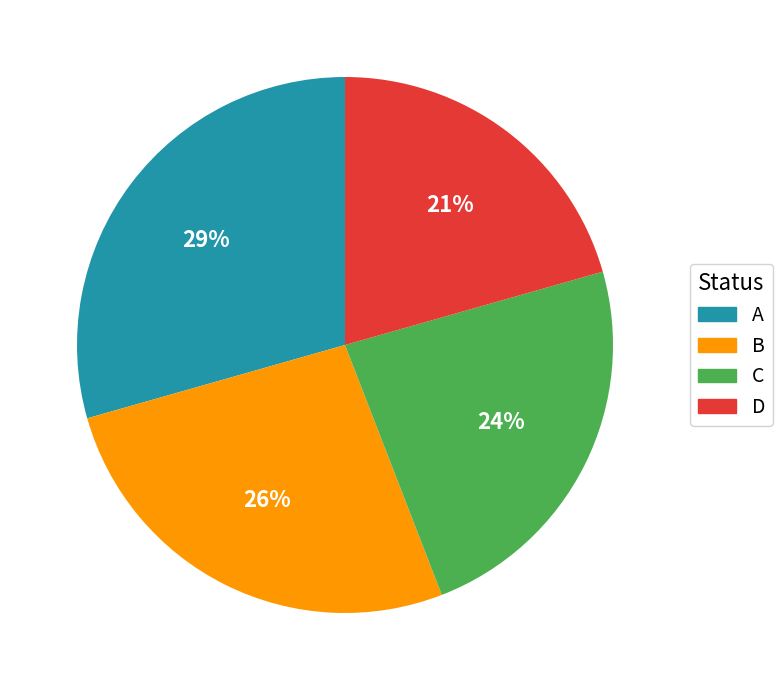

Which has a higher value, D or B?

B